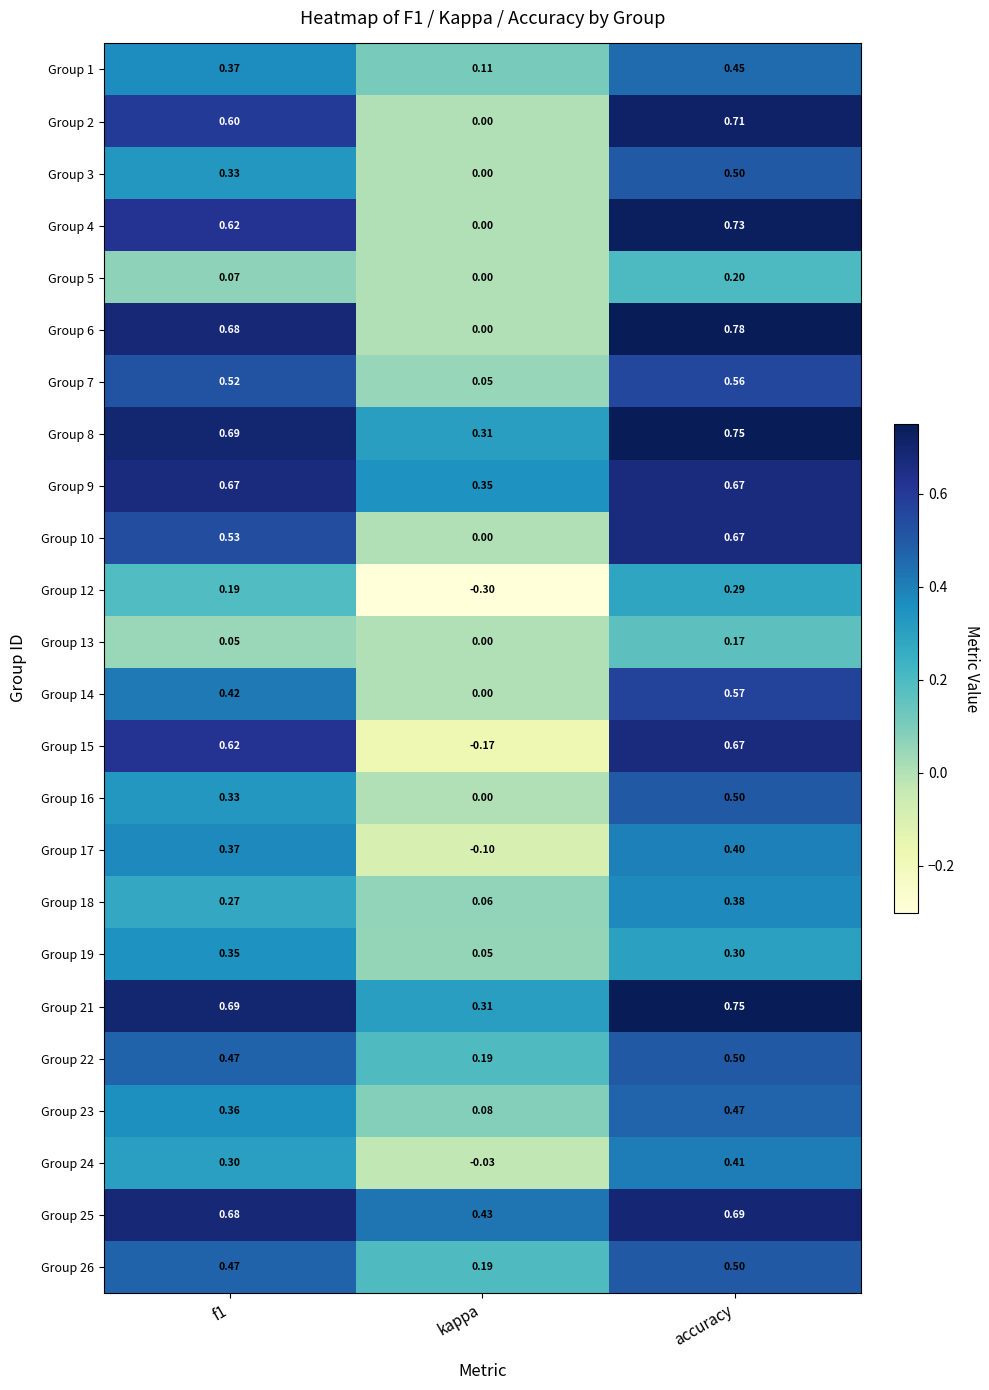

At which category is the sum across all series the highest?

accuracy